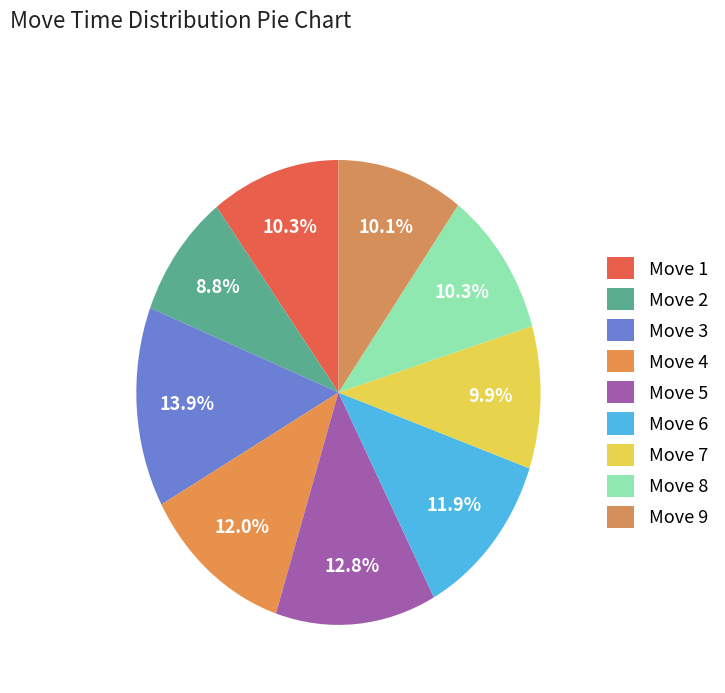

Rank the categories by value from highest to lowest.

Move 3, Move 5, Move 4, Move 6, Move 8, Move 1, Move 9, Move 7, Move 2